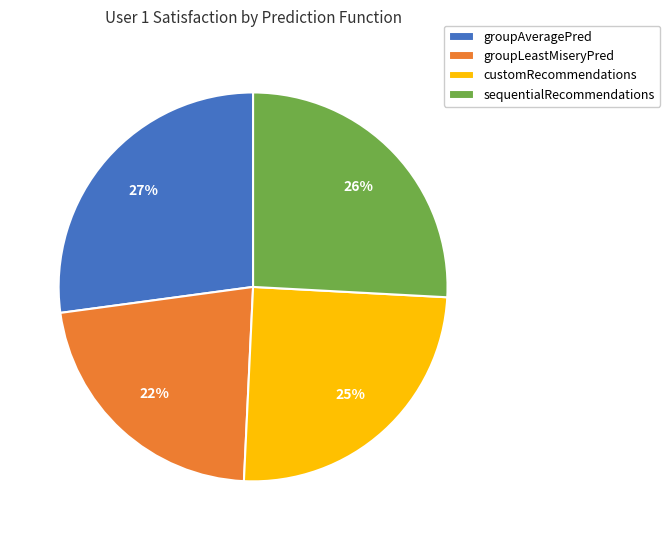

Between groupAveragePred and customRecommendations, which is larger?

groupAveragePred